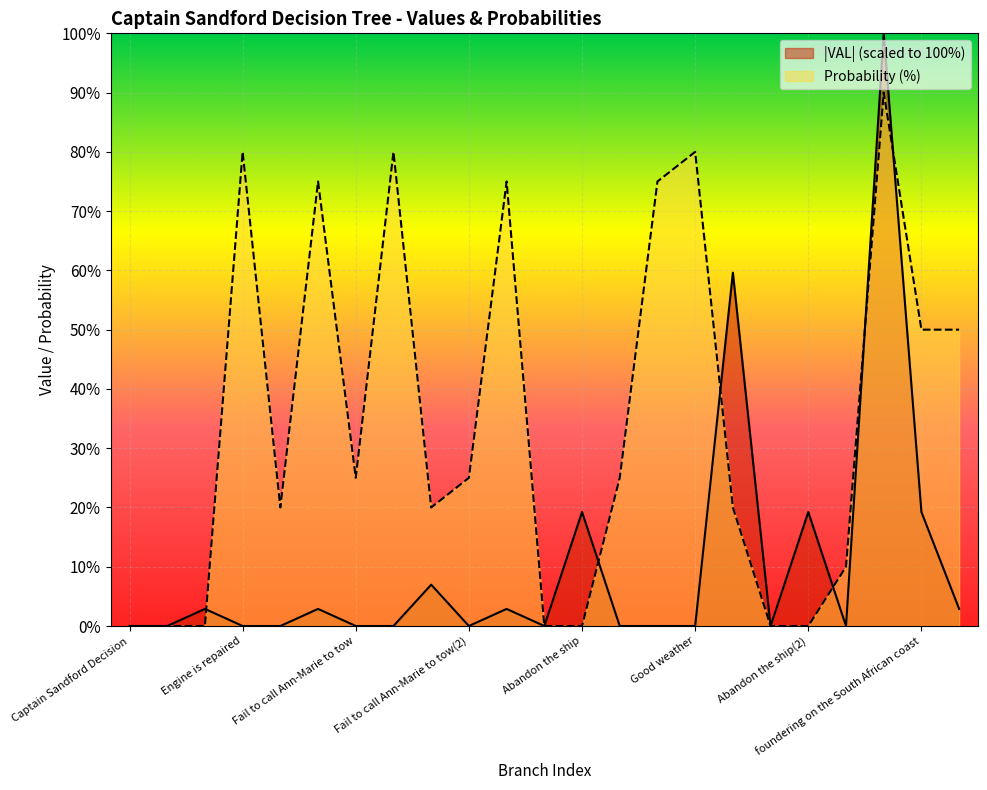

Reading left to right, transcribe all the data shown in this chart.

VAL: 0.0	0.0	2.9	0.0	0.0	2.9	0.0	0.0	7.0	0.0	2.9	0.0	19.2	0.0	0.0	0.0	59.6	0.0	19.2	0.0	100.0	19.2	2.9
PB: 0.0	0.0	0.0	80.0	20.0	75.0	25.0	80.0	20.0	25.0	75.0	0.0	0.0	25.0	75.0	80.0	20.0	0.0	0.0	10.0	90.0	50.0	50.0